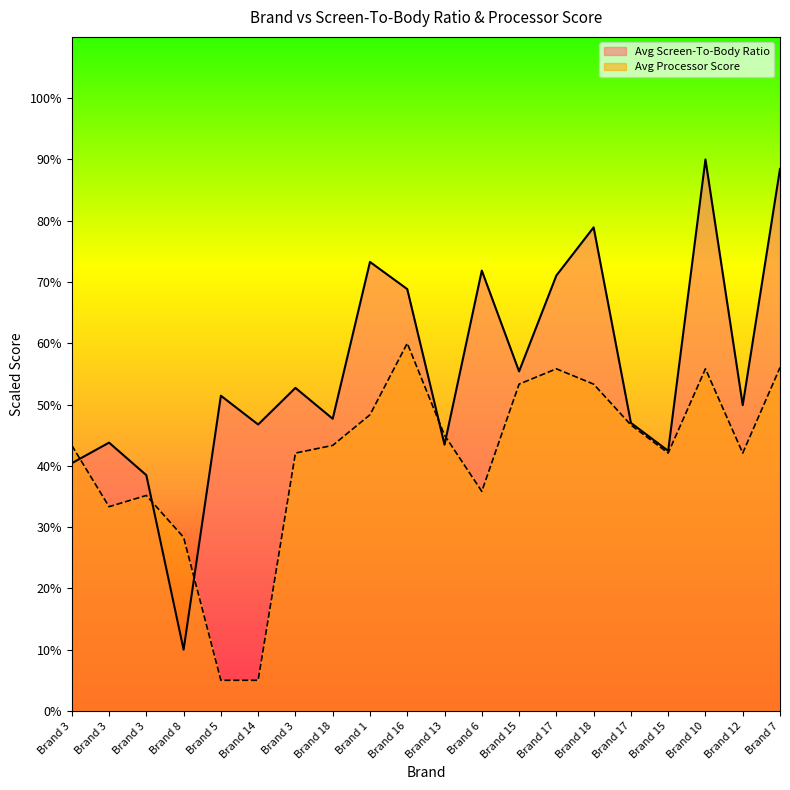

Reading left to right, transcribe all the data shown in this chart.

Avg Screen-To-Body Ratio: 40.4	43.8	38.5	10.0	51.4	46.7	52.7	47.7	73.3	68.8	43.5	71.9	55.4	71.1	78.9	47.0	42.4	90.0	49.9	88.5
Avg Processor Score: 43.3	33.3	35.2	28.3	5.0	5.0	42.1	43.3	48.3	60.0	45.0	35.8	53.3	55.8	53.3	46.7	42.1	55.8	42.1	56.0